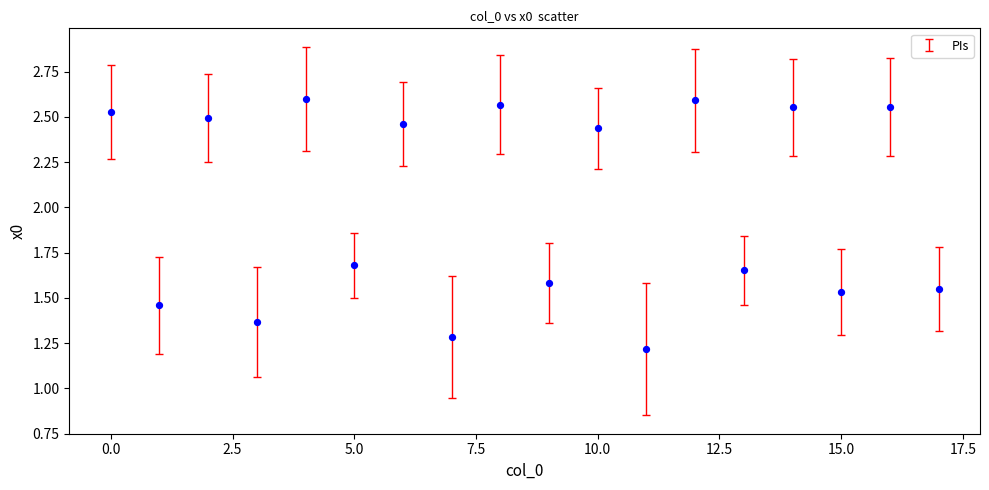

What Y value in the scatter plot is closest to 1?

1.2